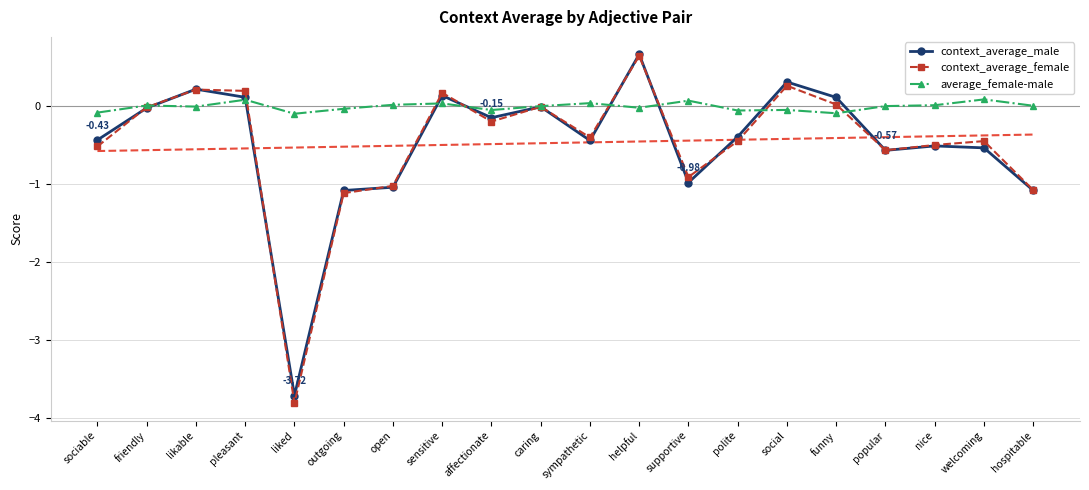

What is the value of the context_average_male point at the 4th from the left?

0.1